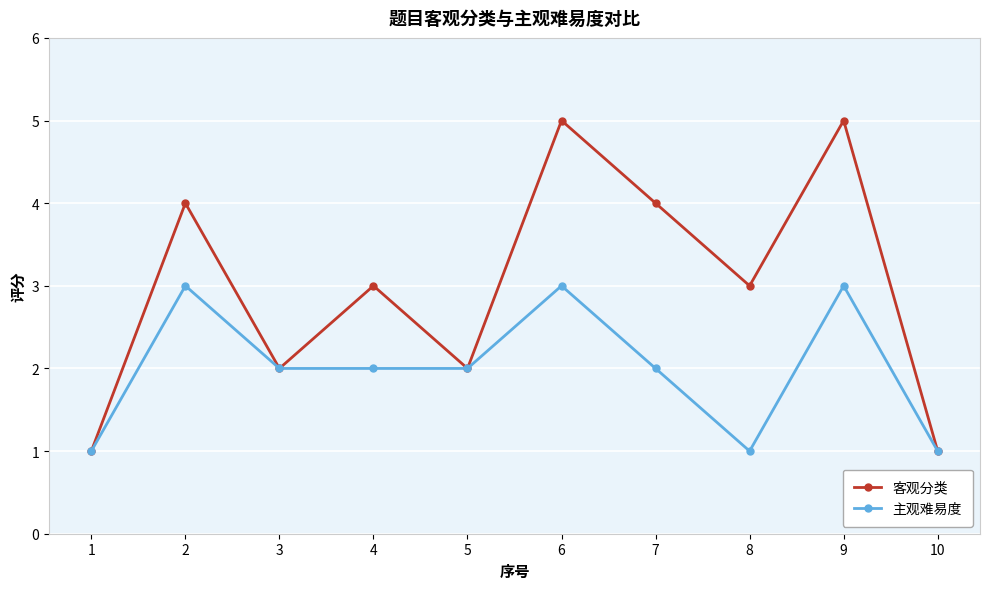

Is this an area chart (filled region under the line)?

No